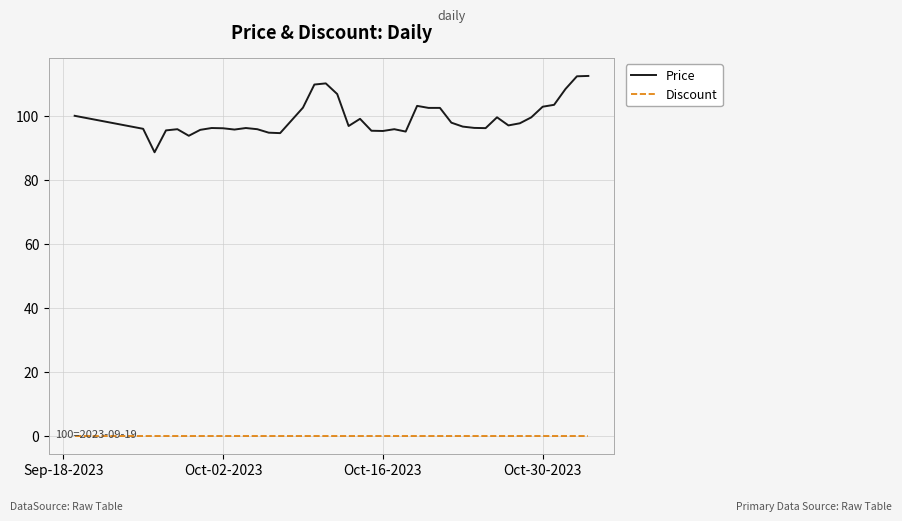

True or false: Discount and Price cross at least once.

False